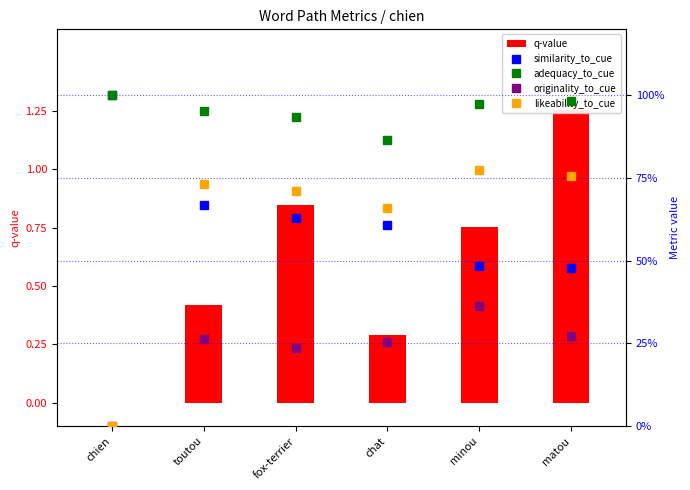

What is the difference between the similarity_to_cue values at chat and chien?

0.4